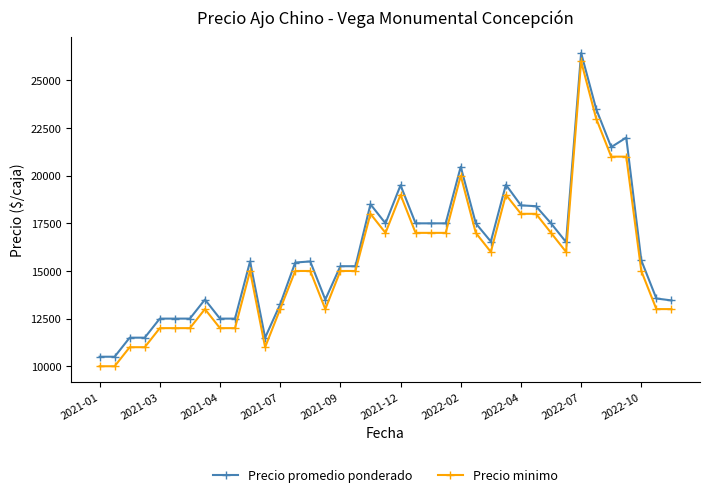

What is the greatest value displayed?

26444